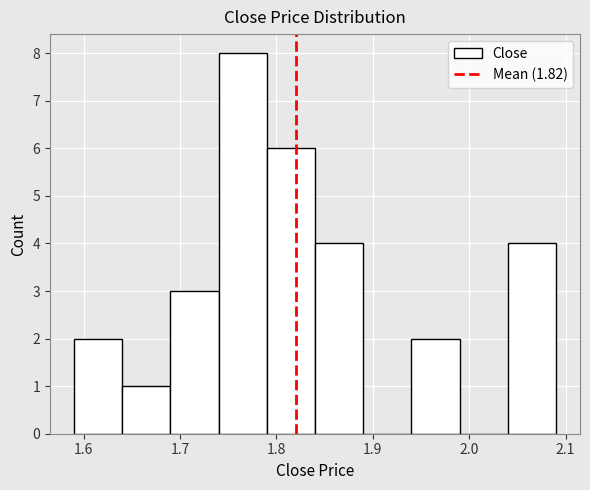

How tall is the bar that spans 1.94 to 1.99 on the x-axis? The values are not printed on the chart, so give them approximately, as read against the axis.

2